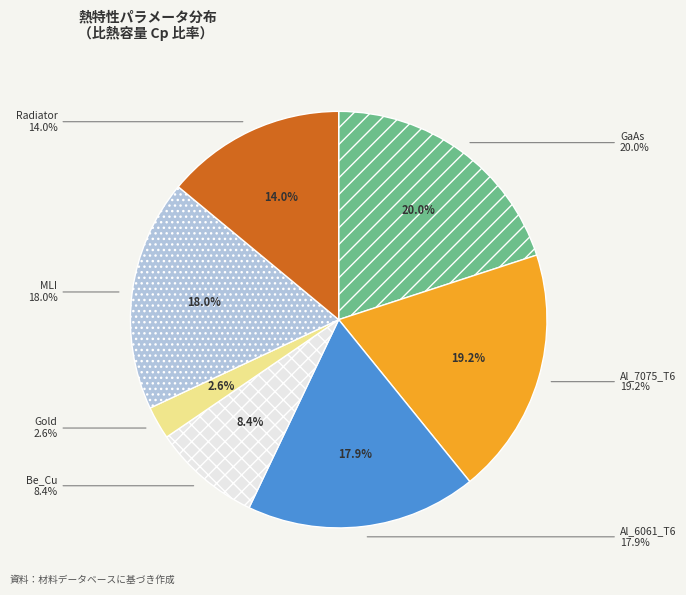

Do Al_7075_T6 and GaAs together represent more than half of the pie?

No